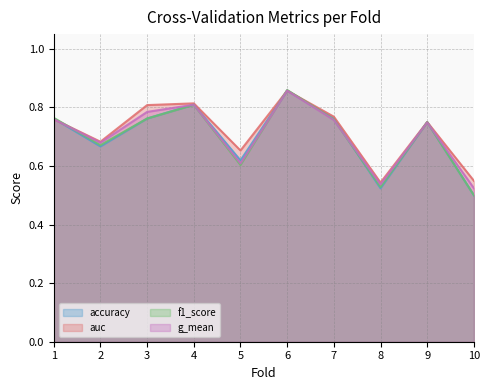

Does the chart display data point markers on the line(s)?

No